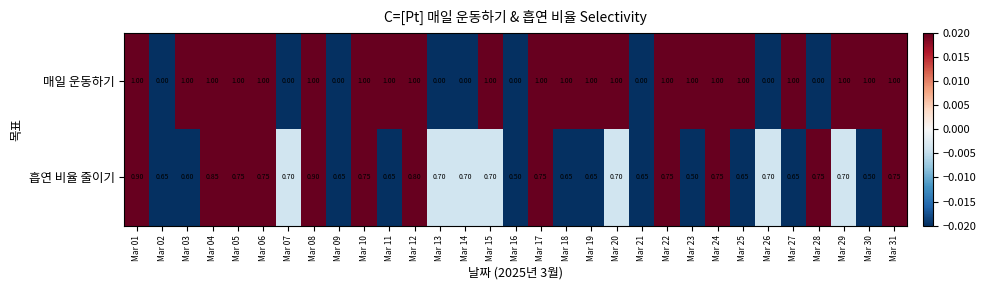

Which series has the largest range (max minus min)?

매일 운동하기